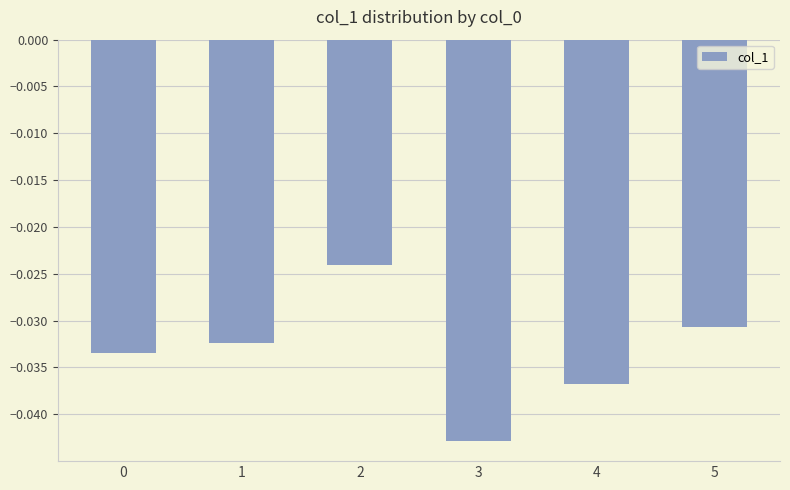

Where is the data nearest to the value 0?

2